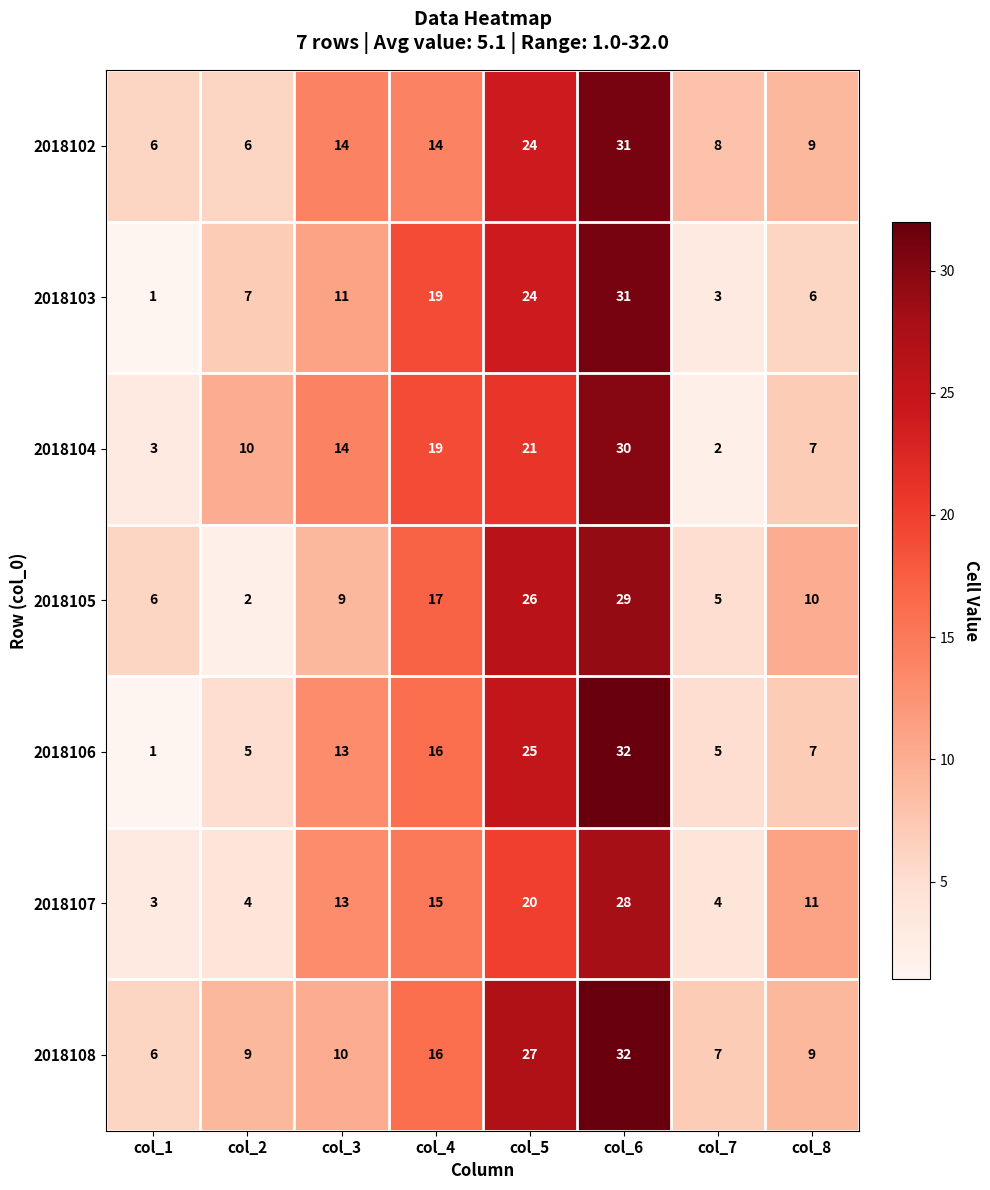

The 2018106 series shows 12 at col_8. True or false?

False